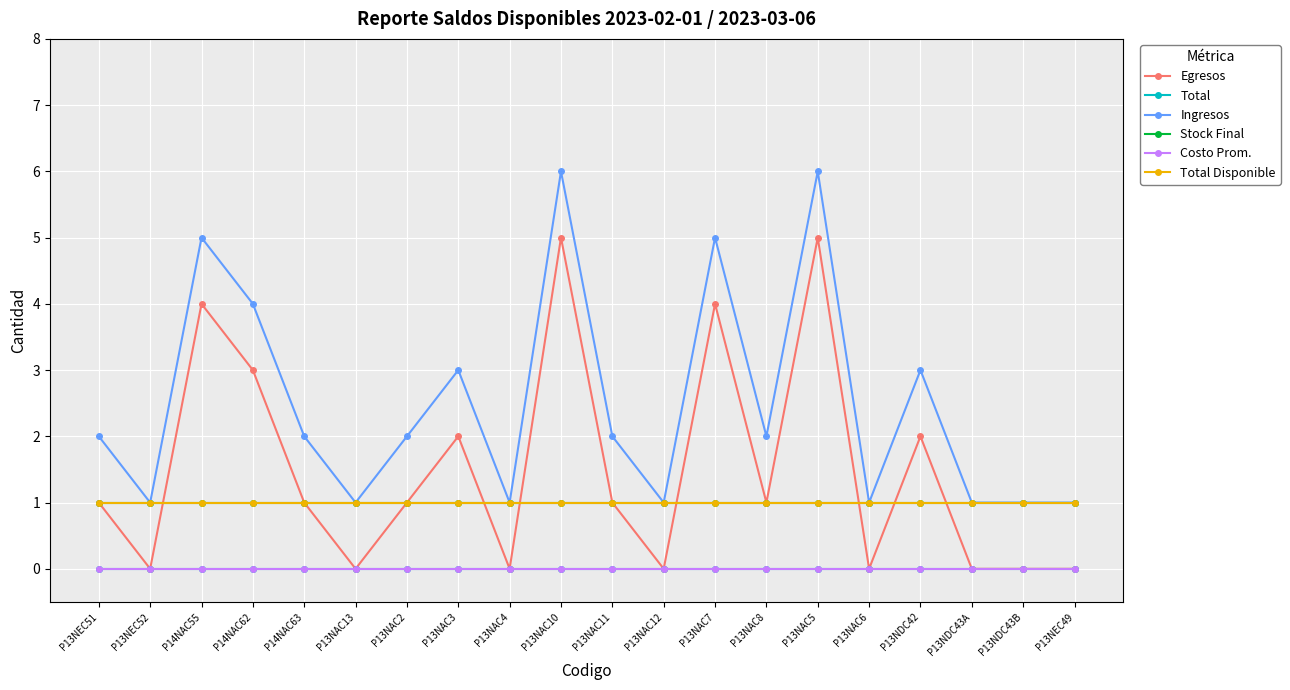

Does the chart have visible grid lines?

Yes